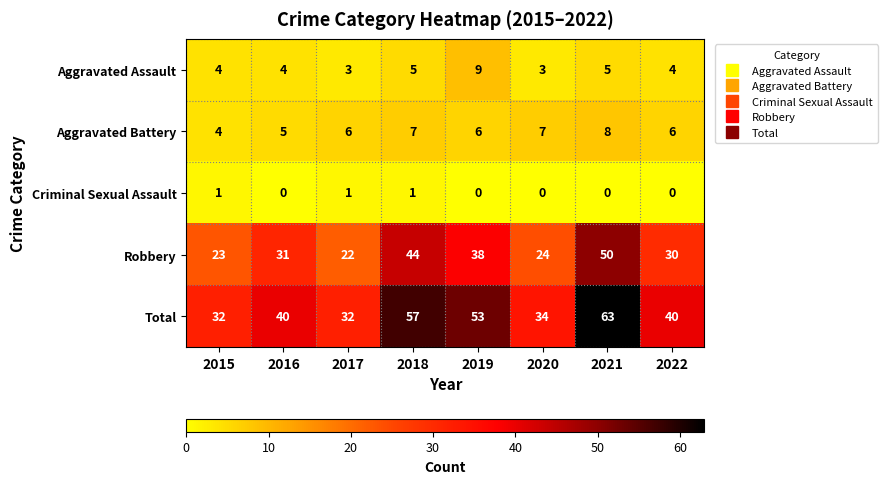

Which series has the widest spread of values?

Total